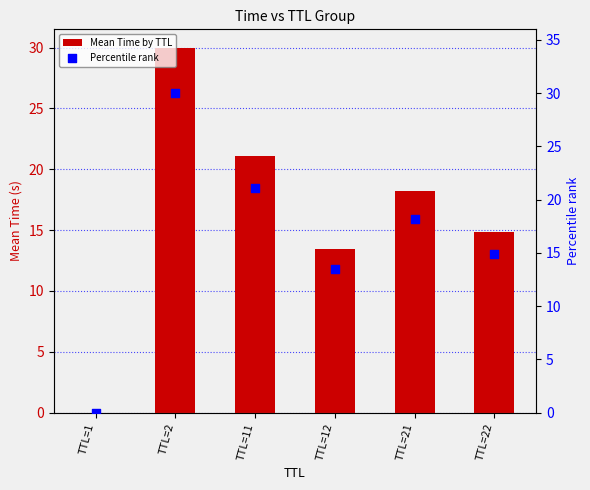

What are all the series names shown in the legend?

Mean Time by TTL, Percentile rank